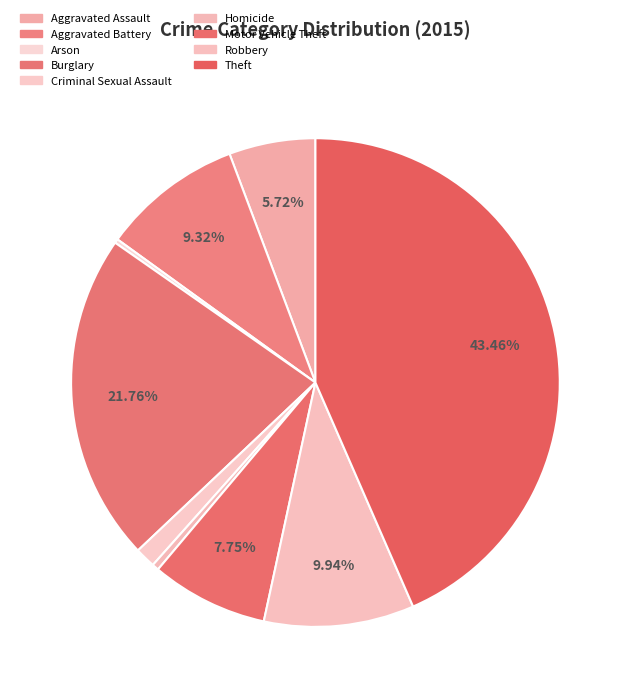

To the nearest percent, what is the difference between the largest and smallest slice percentages?

43%